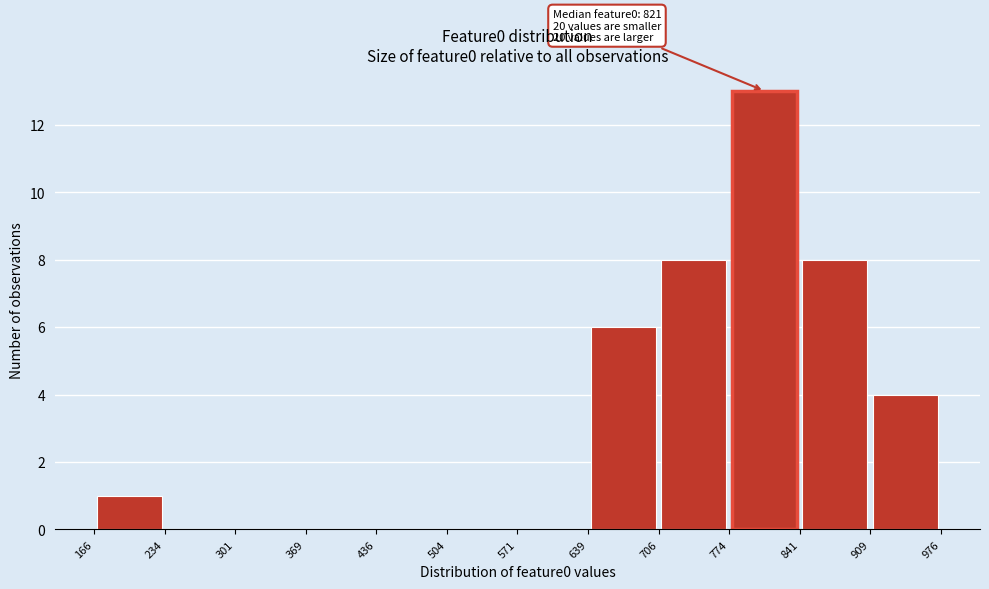

Which range on the x-axis has the tallest bar?

774 to 841